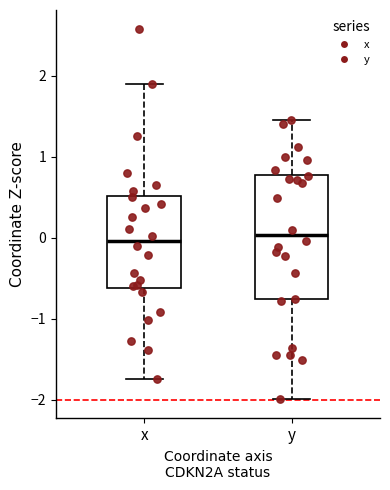

Reading left to right, transcribe this box plot: for each box, give where its median line is, the range the box spans, and where its two whiskers end, as read against the y-axis. The values are not printed on the chart, so give them approximately, as read against the axis.

x: median 0.0, box -0.6 to 0.5, whiskers -1.7 to 1.9
y: median 0.0, box -0.8 to 0.8, whiskers -2.0 to 1.5